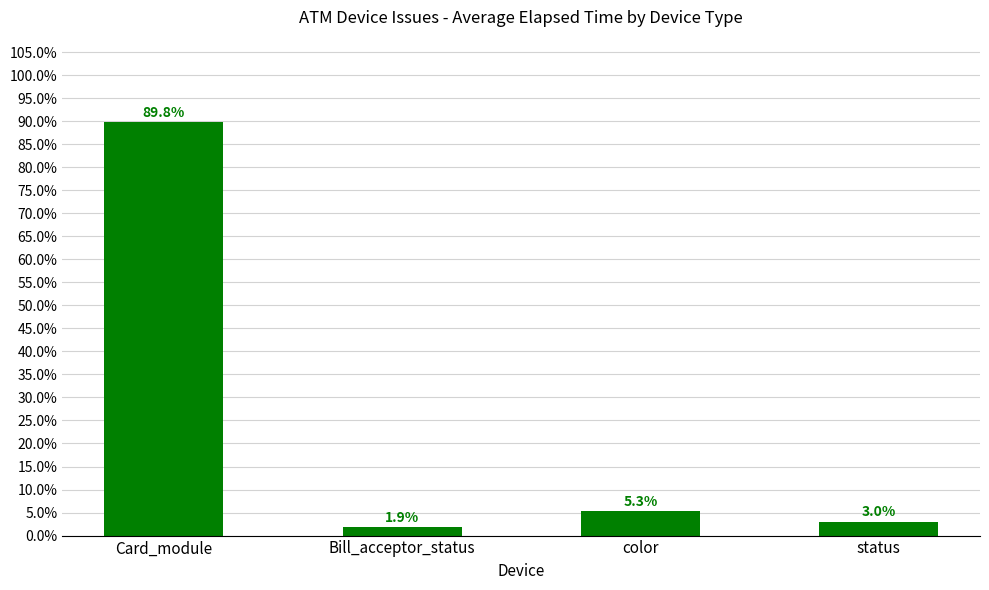

Count the number of data series in this chart.

1